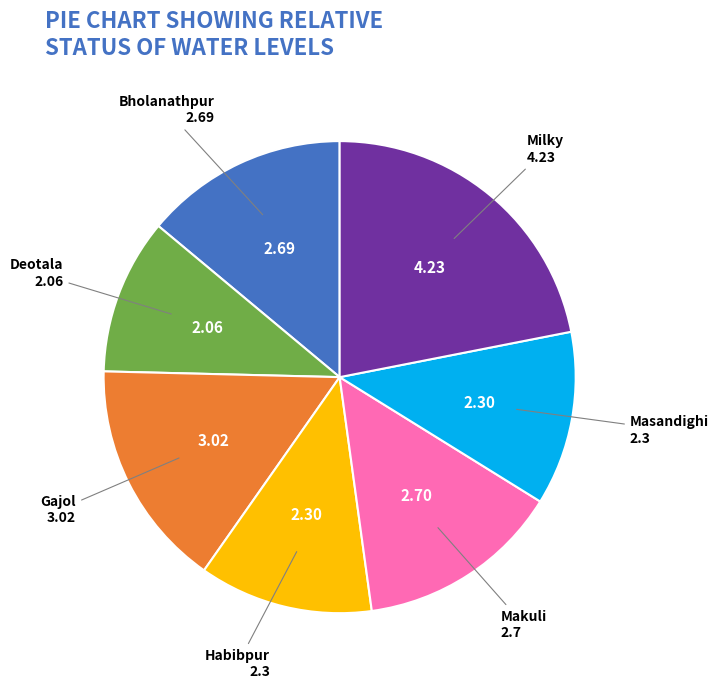

Is there any slice that represents more than half of the pie?

No